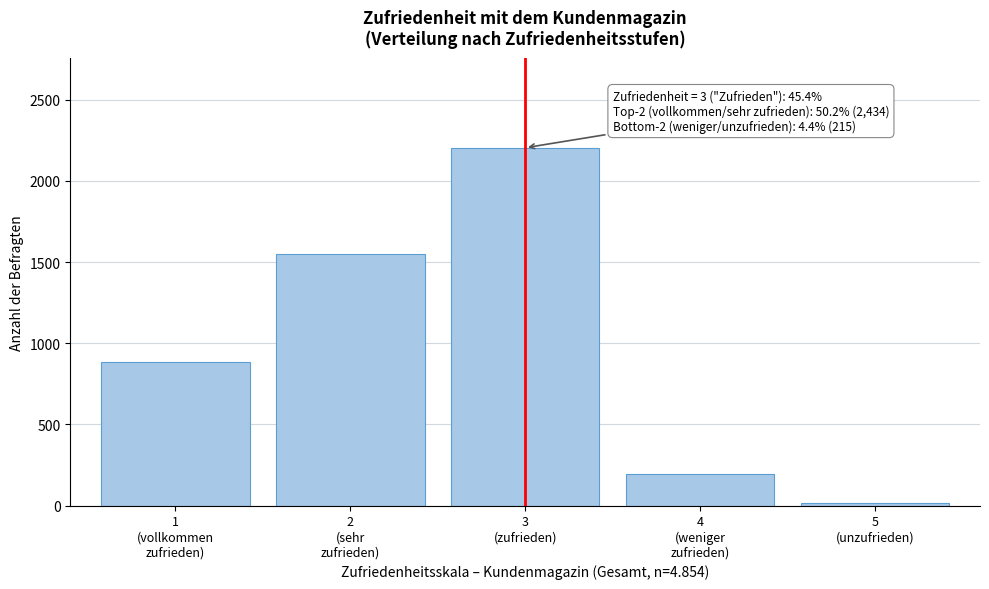

Reading left to right, extract all data points from this chart.

883	1551	2204	196	19